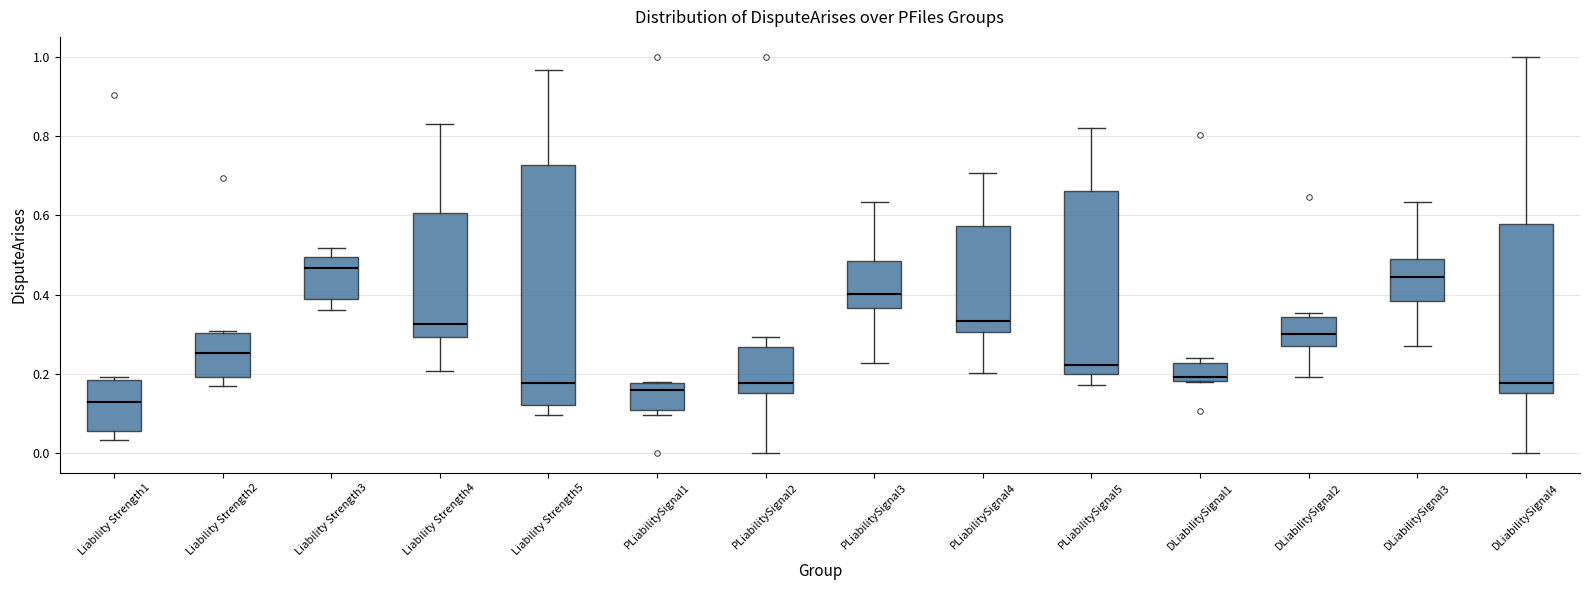

Reading left to right, read every box against the y-axis: the position of its median line, the range the box covers, and the ends of its whiskers. The values are not printed on the chart, so give them approximately, as read against the axis.

Liability Strength1: median 0.12, box 0.06 to 0.18, whiskers 0.04 to 0.20
Liability Strength2: median 0.26, box 0.20 to 0.30, whiskers 0.16 to 0.30
Liability Strength3: median 0.46, box 0.38 to 0.50, whiskers 0.36 to 0.52
Liability Strength4: median 0.32, box 0.30 to 0.60, whiskers 0.20 to 0.84
Liability Strength5: median 0.18, box 0.12 to 0.72, whiskers 0.10 to 0.96
PLiabilitySignal1: median 0.16, box 0.10 to 0.18, whiskers 0.10 (just below the box's lower edge) to 0.18
PLiabilitySignal2: median 0.18, box 0.16 to 0.26, whiskers 0.00 to 0.30
PLiabilitySignal3: median 0.40, box 0.36 to 0.48, whiskers 0.22 to 0.64
PLiabilitySignal4: median 0.34, box 0.30 to 0.58, whiskers 0.20 to 0.70
PLiabilitySignal5: median 0.22, box 0.20 to 0.66, whiskers 0.18 to 0.82
DLiabilitySignal1: median 0.20, box 0.18 to 0.22, whiskers 0.18 to 0.24
DLiabilitySignal2: median 0.30, box 0.28 to 0.34, whiskers 0.20 to 0.36
DLiabilitySignal3: median 0.44, box 0.38 to 0.48, whiskers 0.28 to 0.64
DLiabilitySignal4: median 0.18, box 0.16 to 0.58, whiskers 0.00 to 1.00